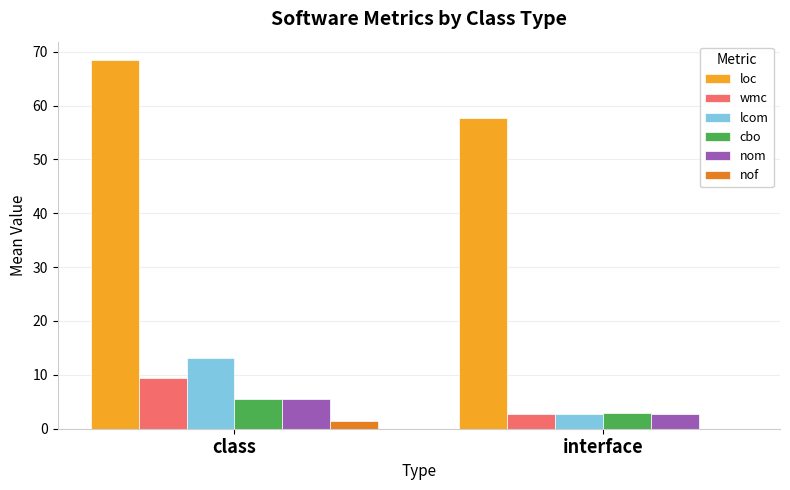

Which series has the largest range (max minus min)?

loc